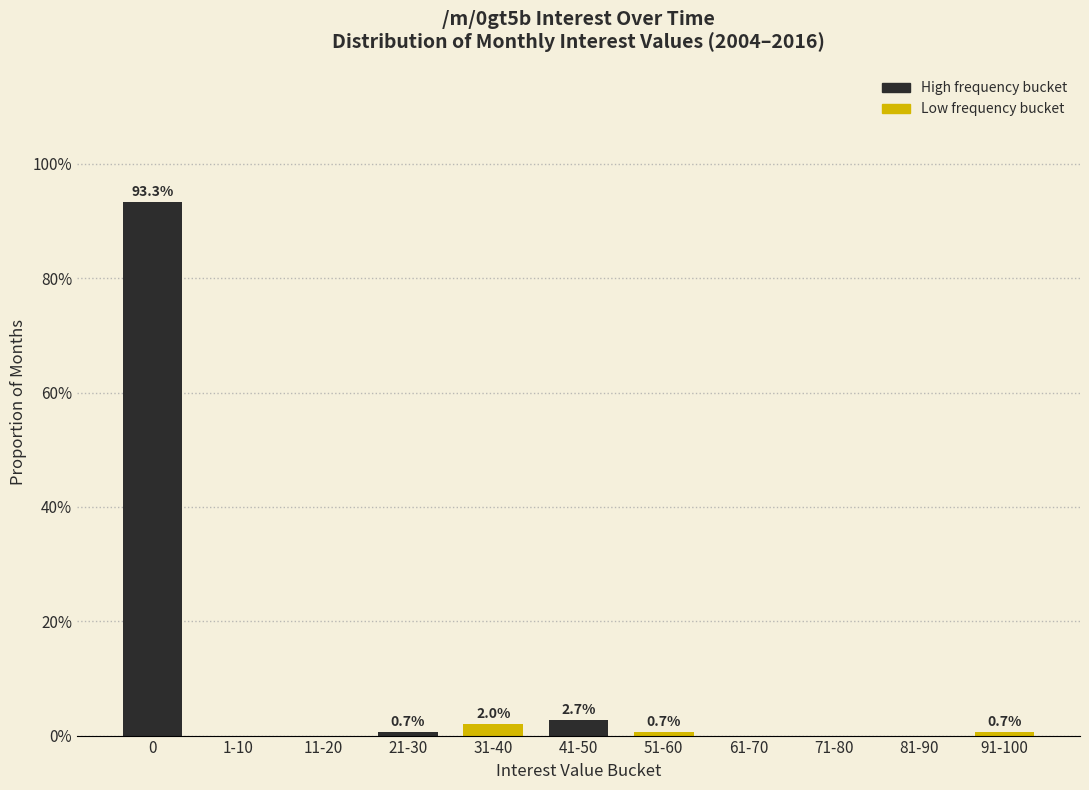

Are the bars horizontal?

No